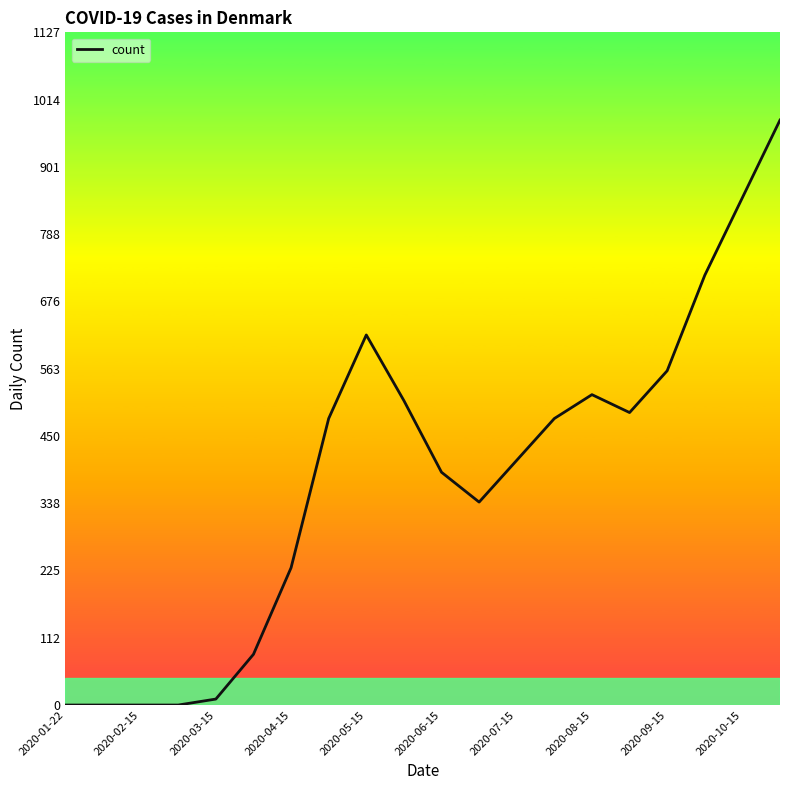

What is the difference between the maximum and minimum values?

980